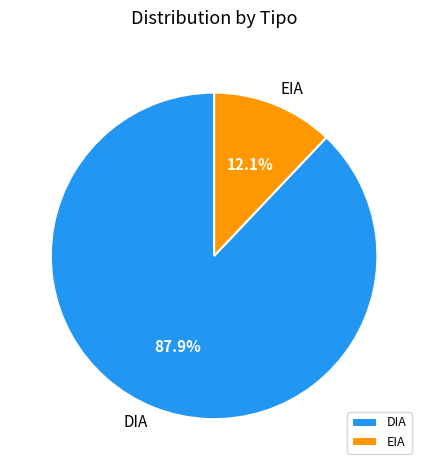

Is there a majority slice in this chart?

Yes